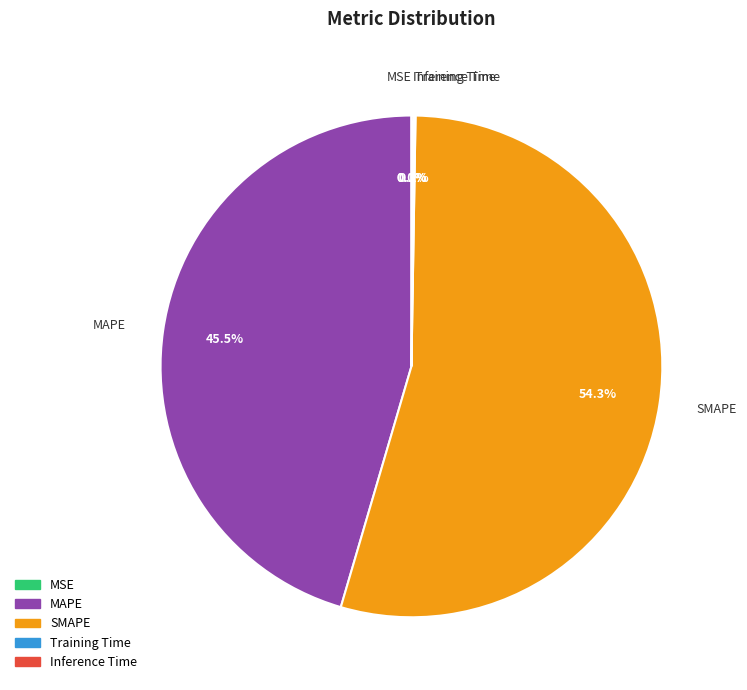

To the nearest percent, what portion does SMAPE represent?

54%